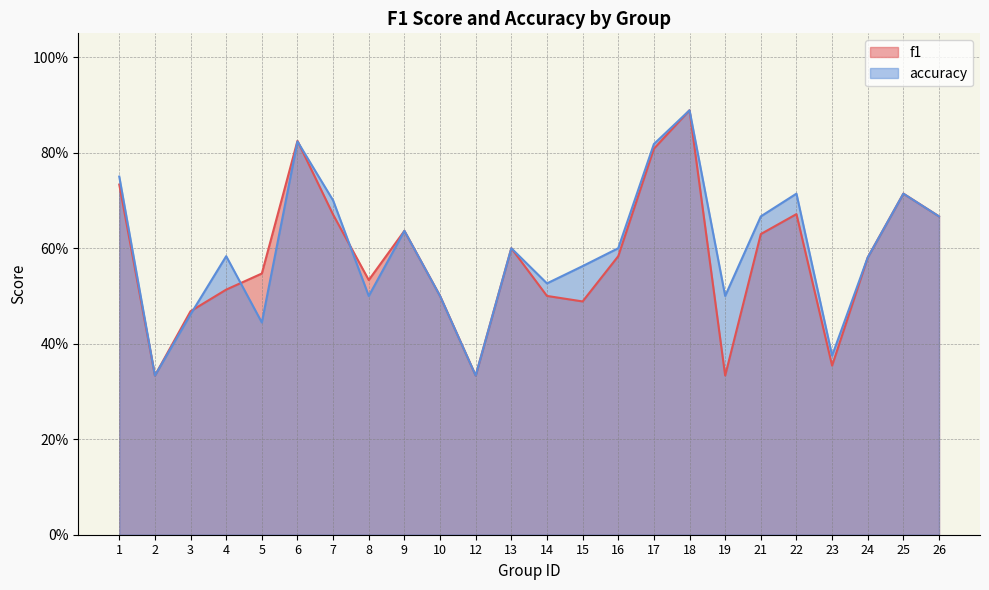

Count the f1 values in the range 0 to 1.

24